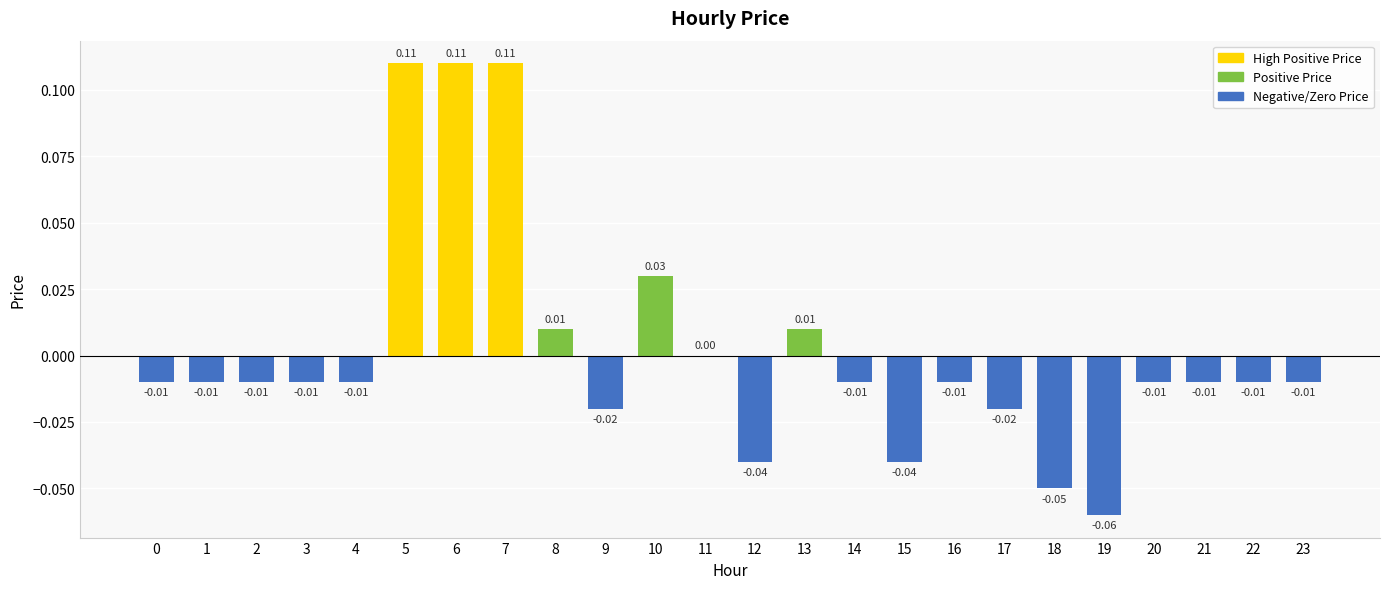

The chart shows a value of -0.0 at 3. True or false?

False